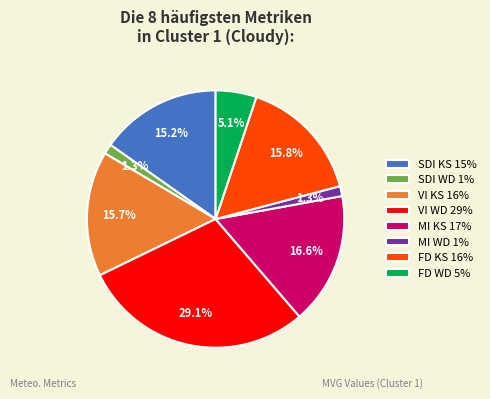

To the nearest percent, what percentage of the pie is FD WD?

5%